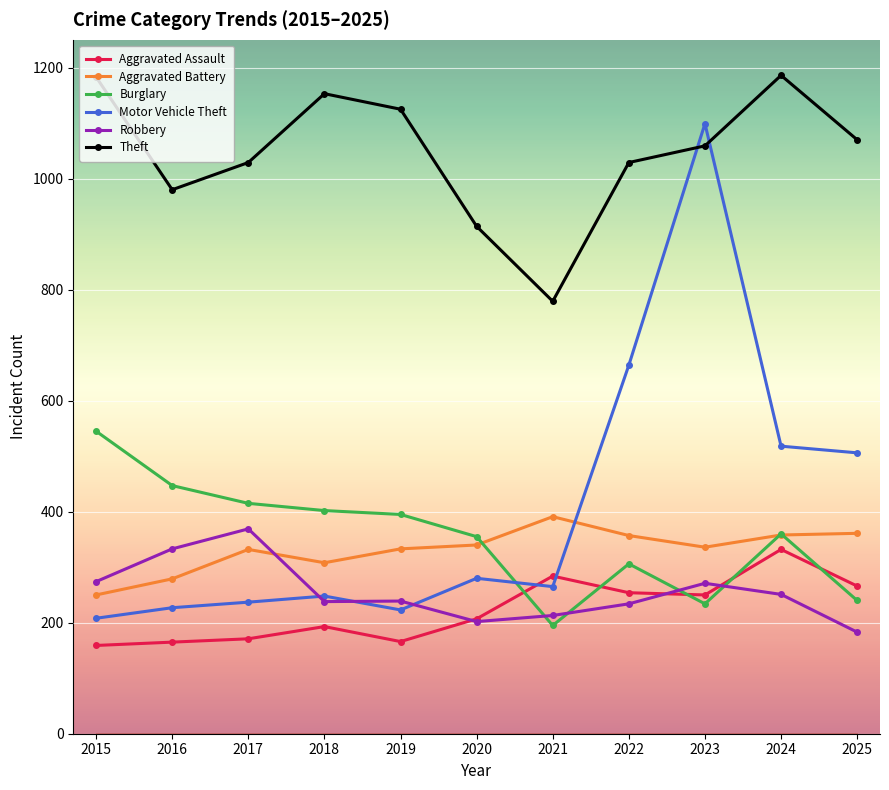

Does the chart display data point markers on the line(s)?

Yes